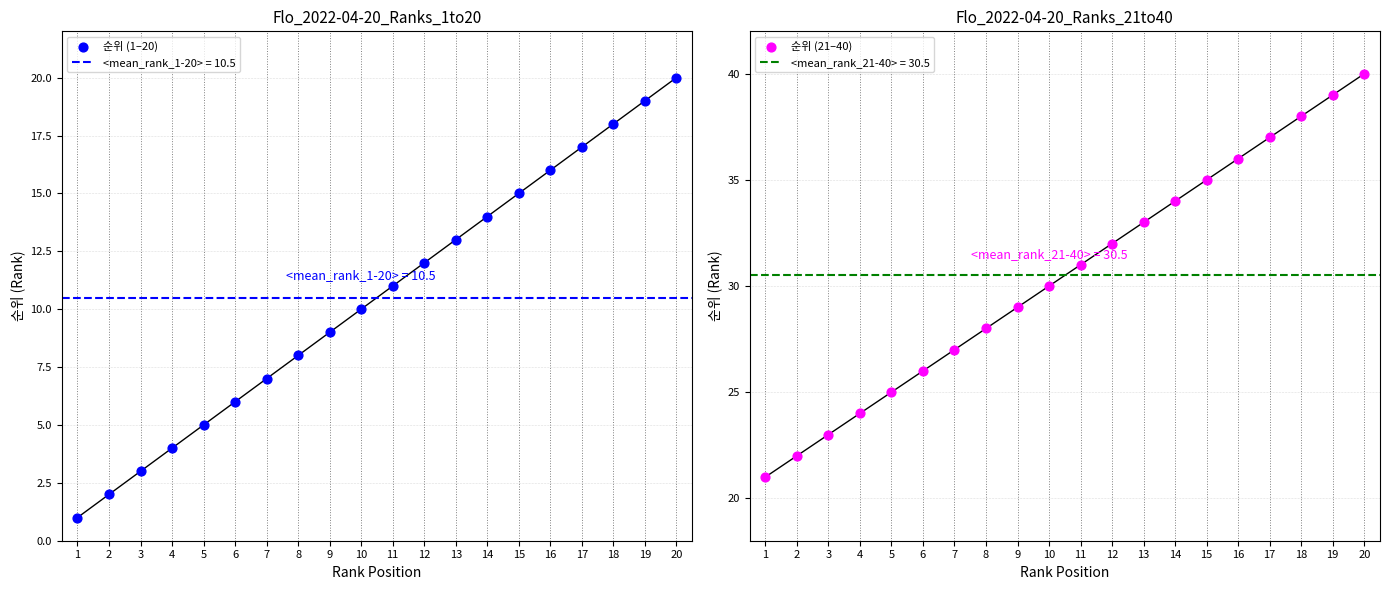

At how many categories does at least one series exceed 6?

20